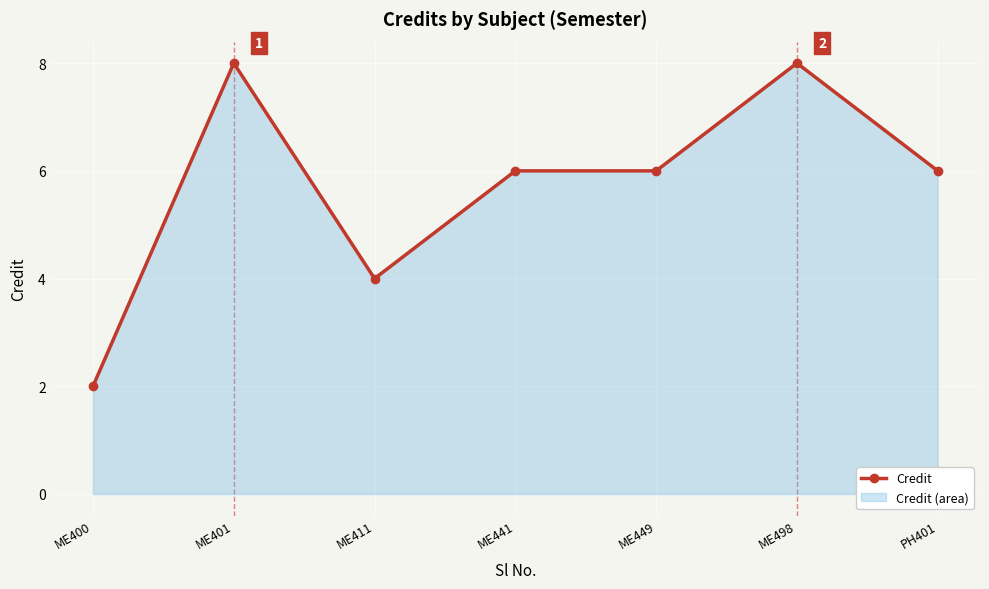

Approximately how many times larger is the value at ME401 compared to ME449?

1.3